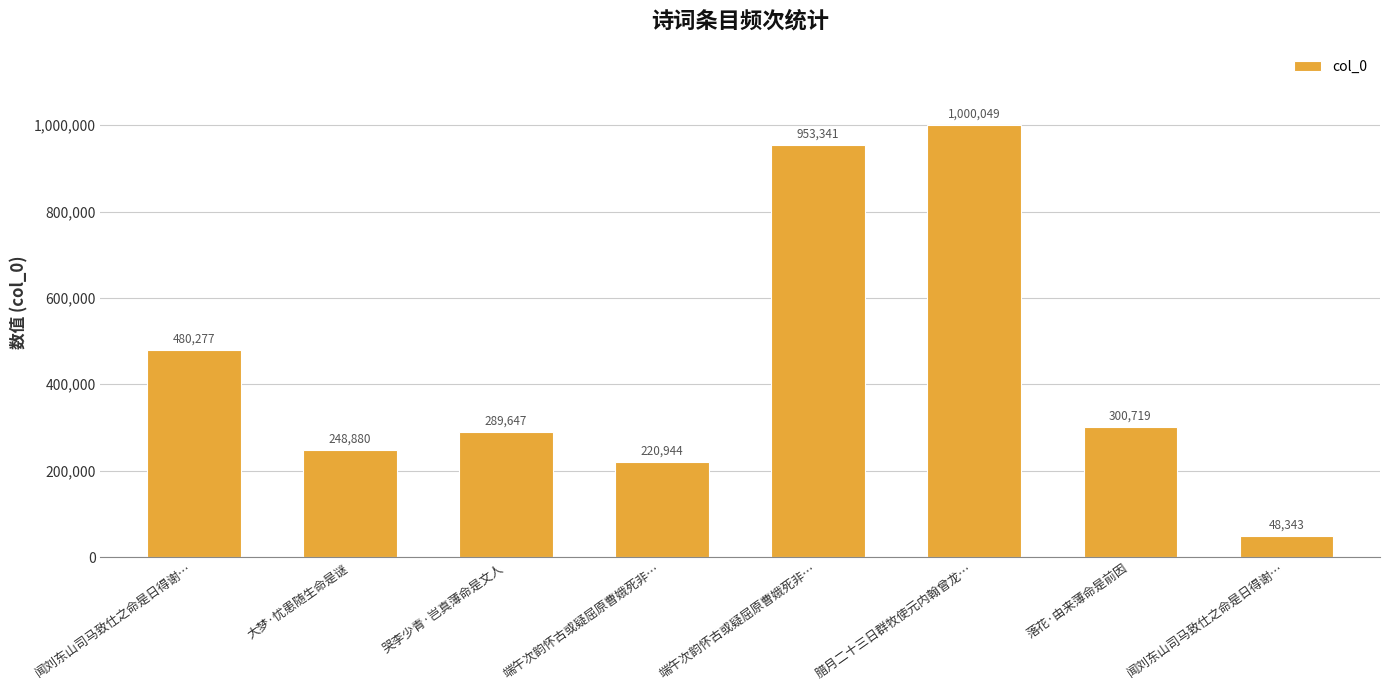

What is the difference between the second highest and second lowest values?

732397